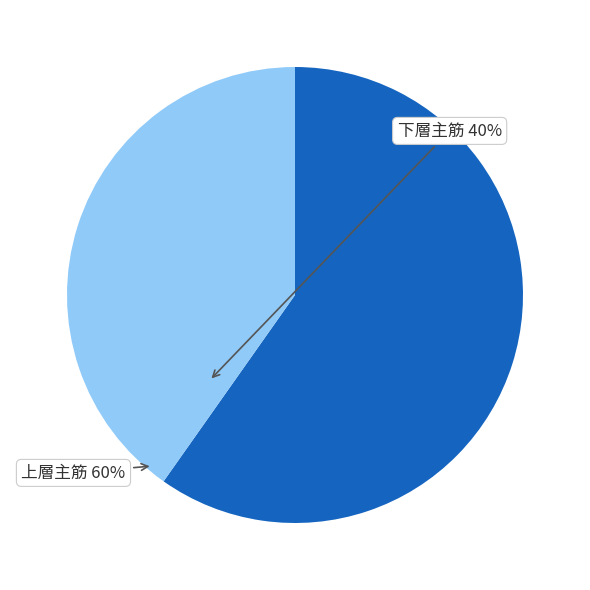

Is there any slice that represents more than half of the pie?

Yes